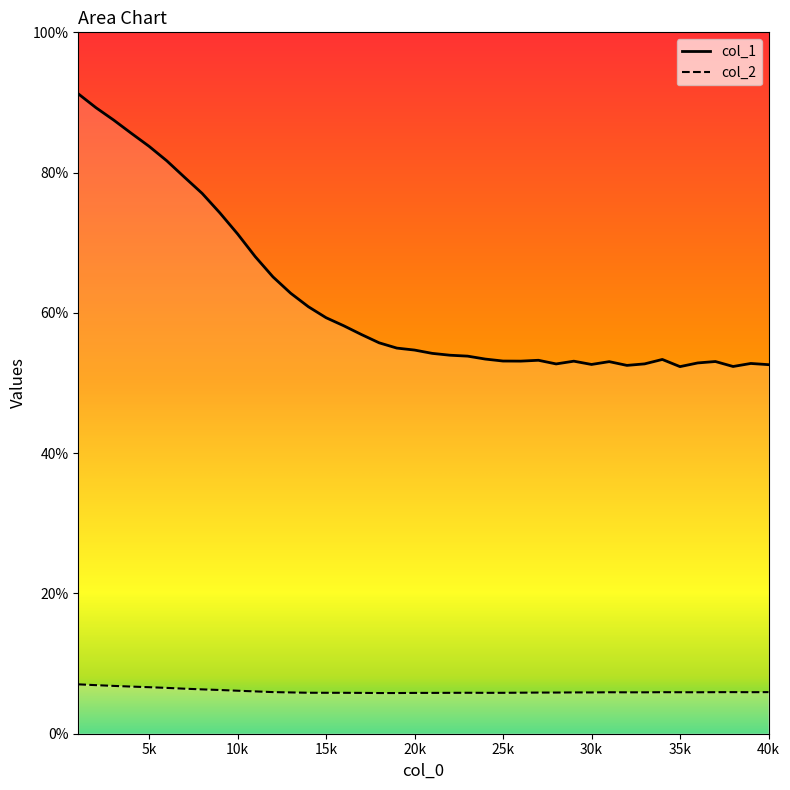

True or false: col_2 and col_1 intersect in this chart.

False